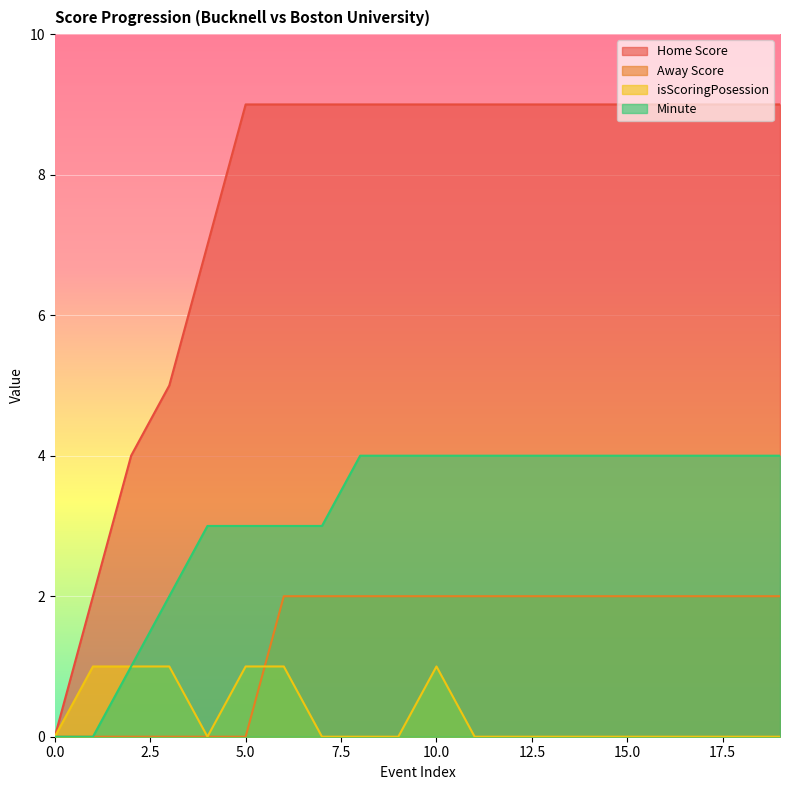

Which series changed the most between 7 and 18?

Minute